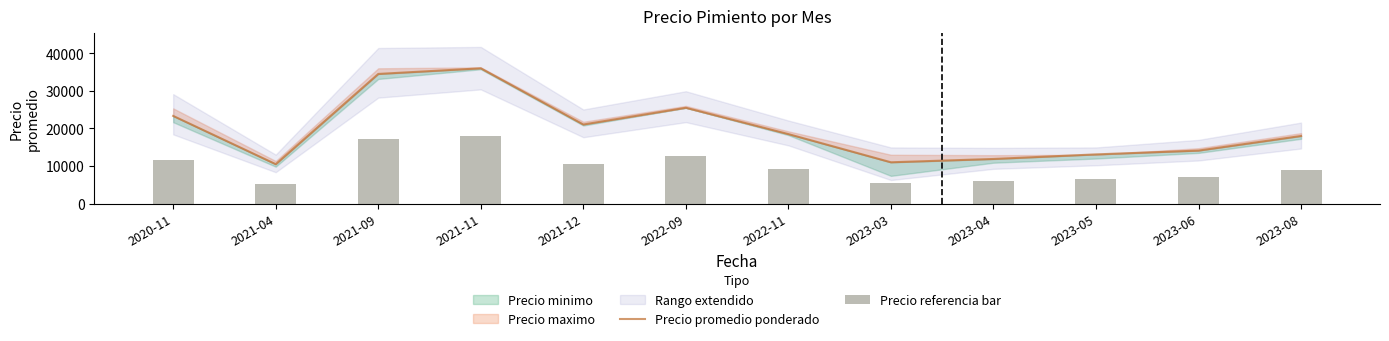

What is the difference between the maximum and minimum values in the Precio promedio ponderado series?

25500.0